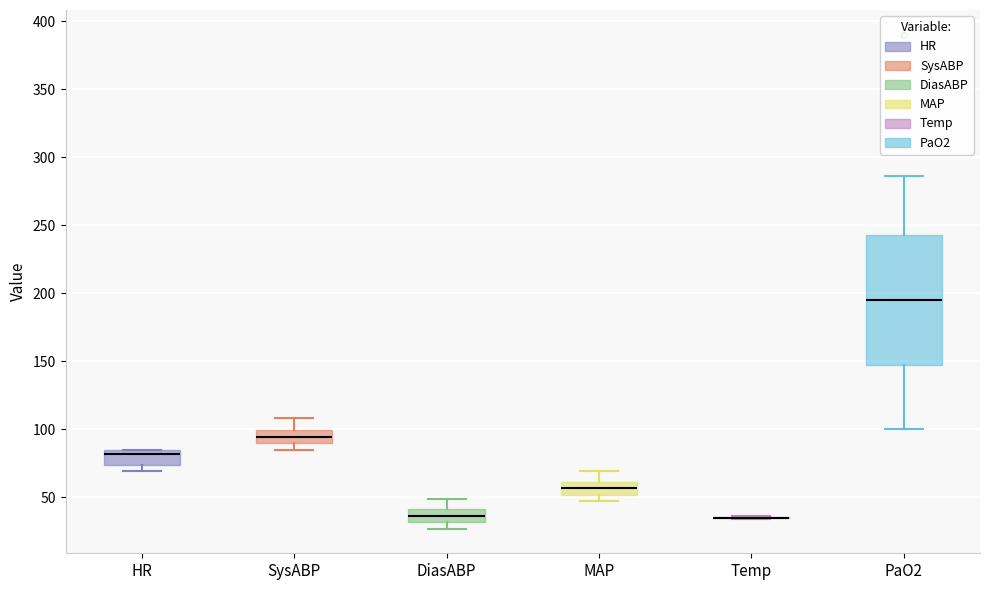

Where is the upper edge of the box for SysABP on the y-axis? The values are not printed on the chart, so give them approximately, as read against the axis.

100